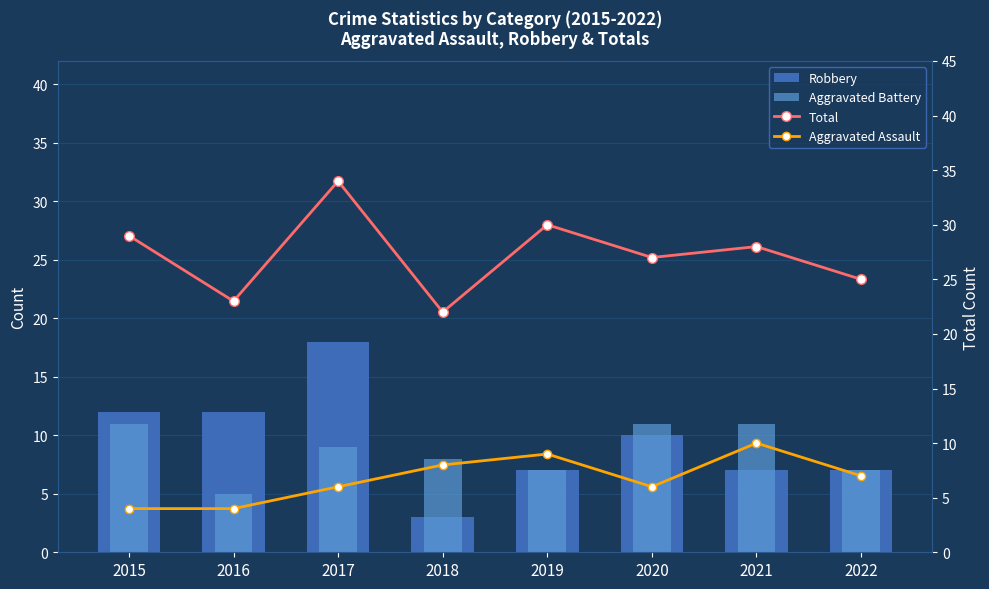

How many groups of bars are there?

8